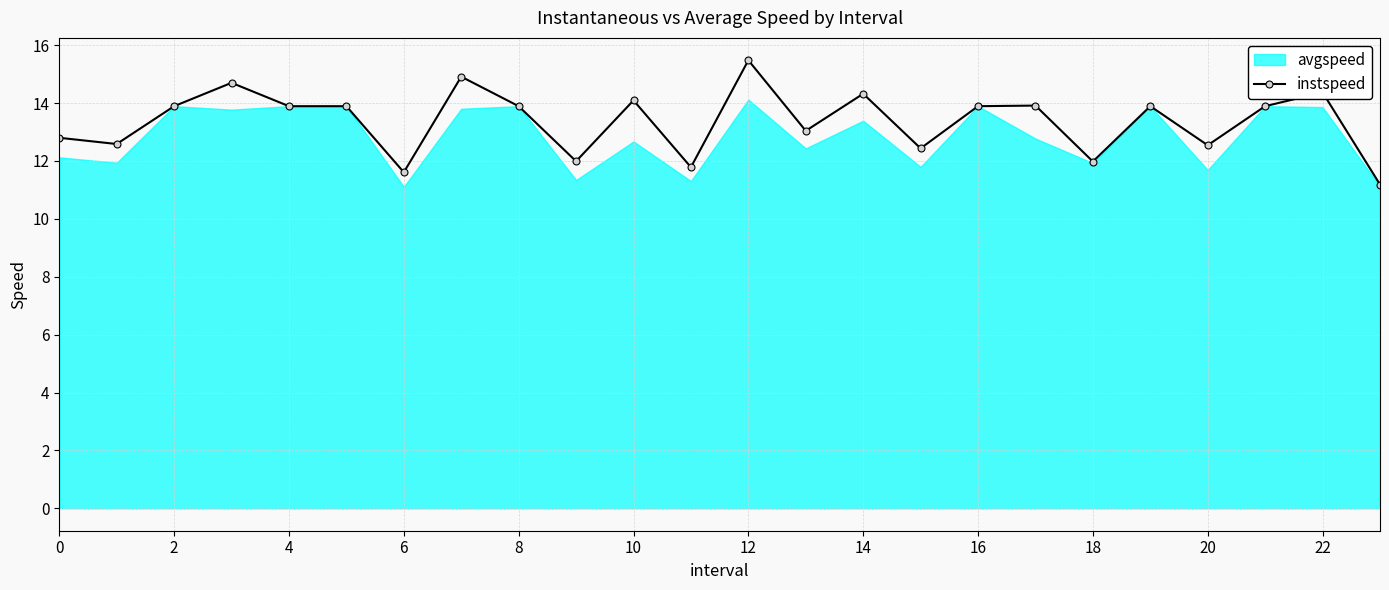

What is the smallest value displayed?

11.2